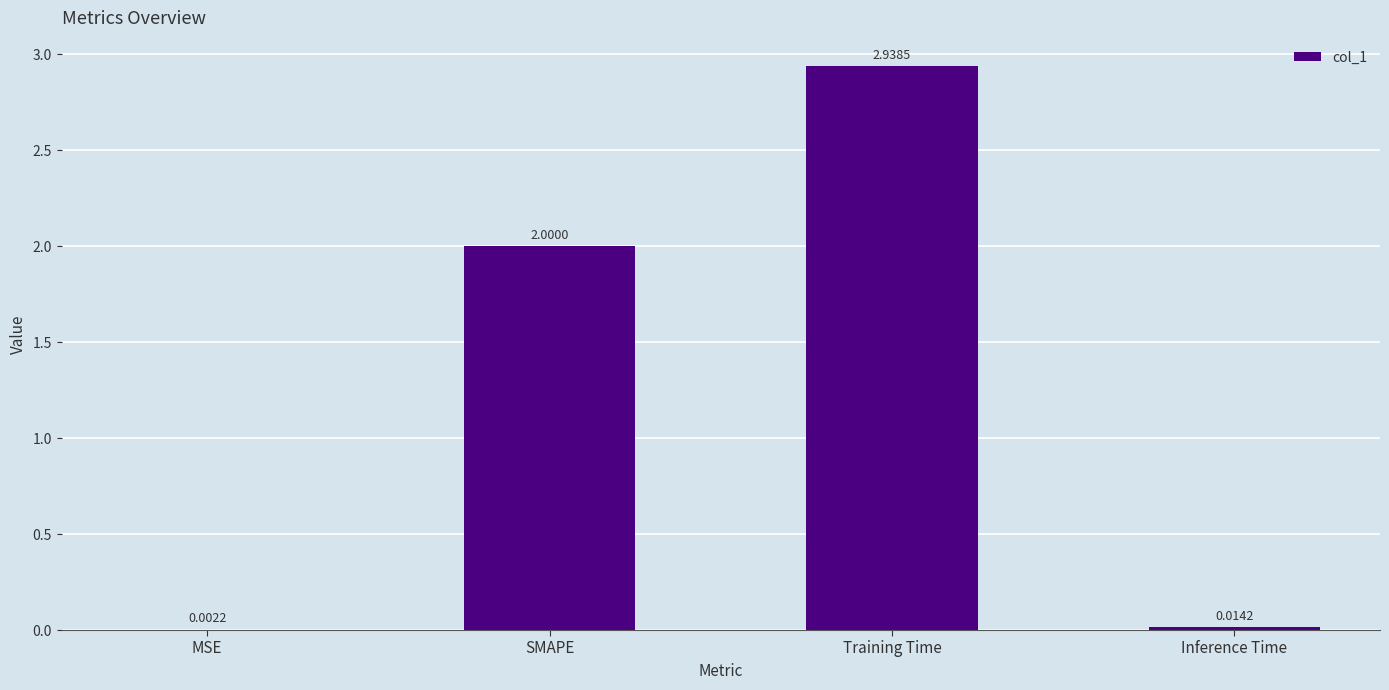

Which label corresponds to the largest value in the chart?

Training Time